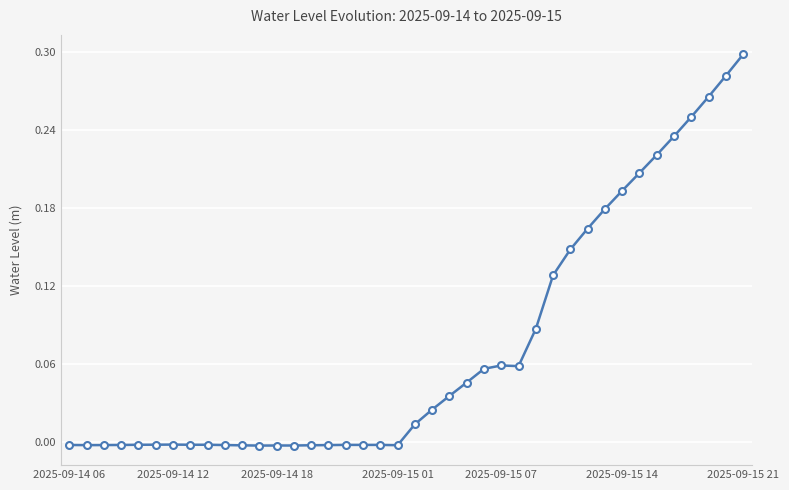

True or false: there are more than 1 points higher than both neighbors.

True